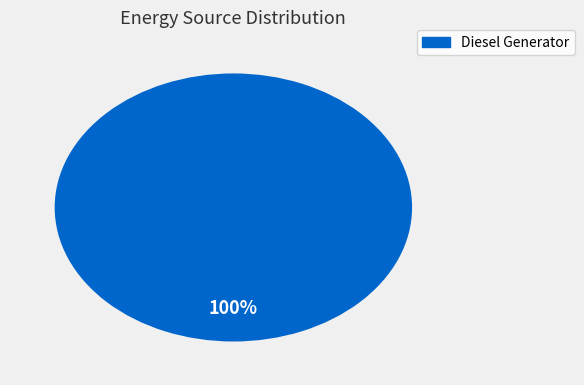

True or false: Diesel Generator accounts for 92% of the total.

False